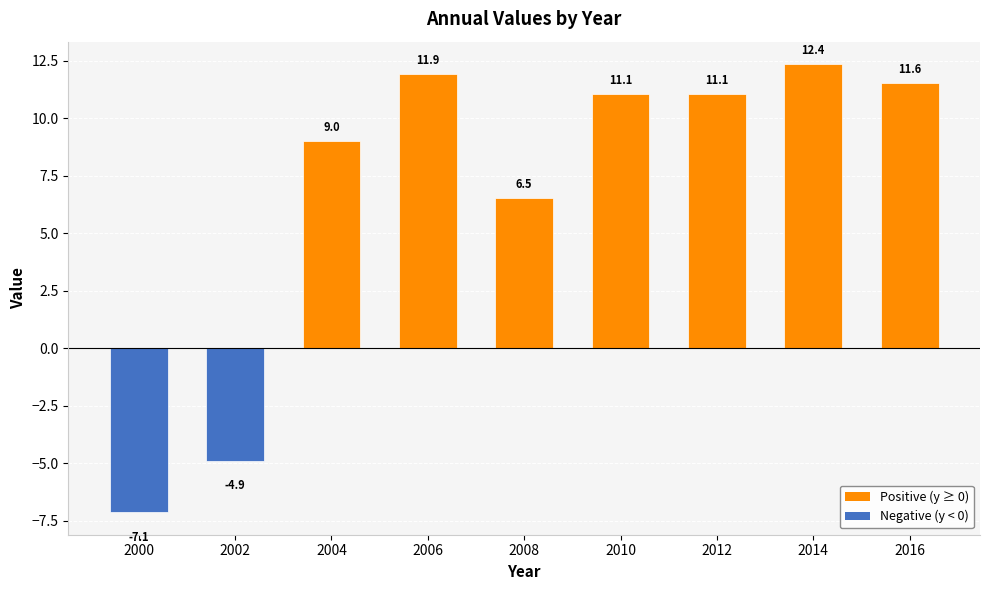

What value does the data have at 2012?

11.1